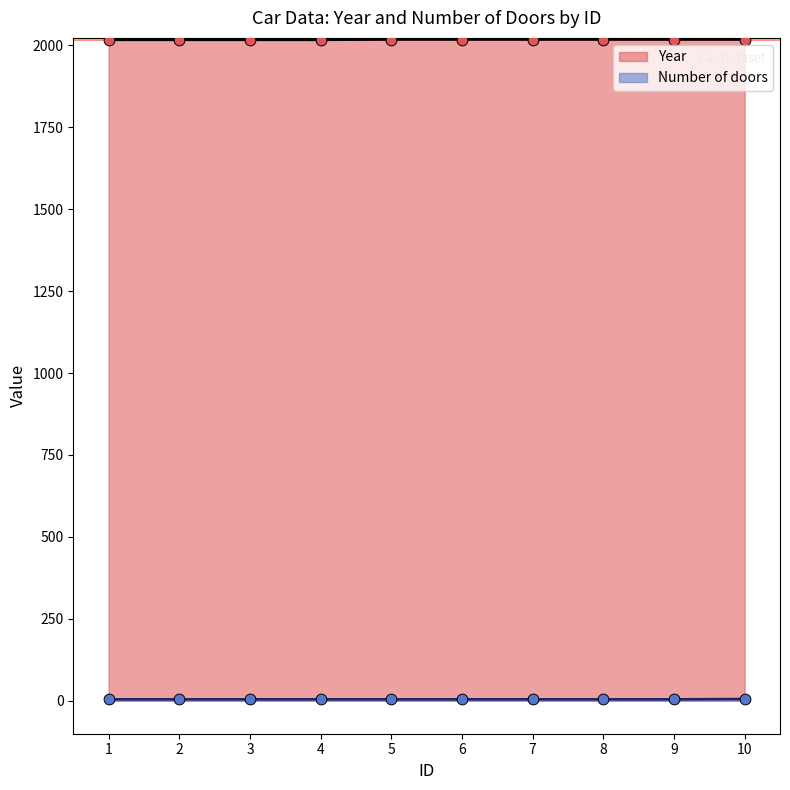

At which category is the sum across all series the highest?

10